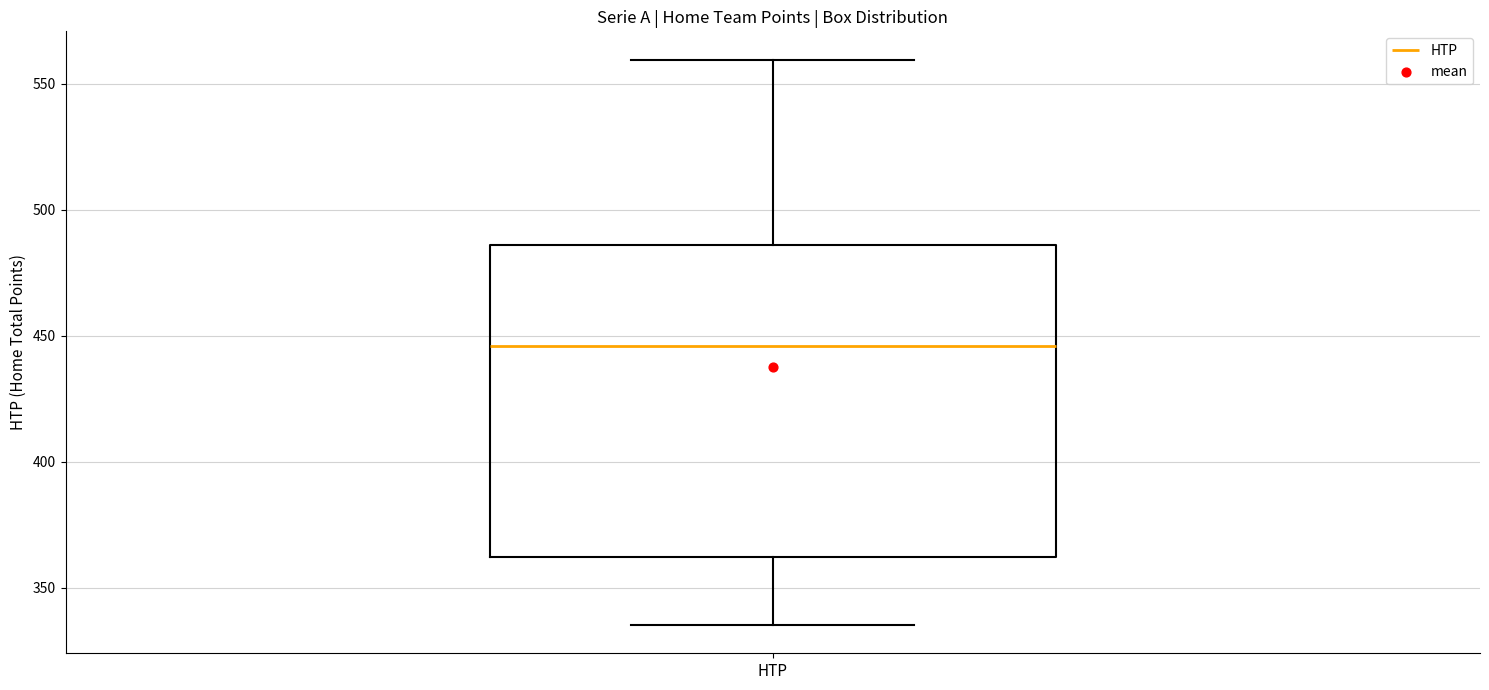

Transcribe this box plot: give where the median line is, the range the box spans, and where the two whiskers end, as read against the y-axis. The values are not printed on the chart, so give them approximately, as read against the axis.

median 445, box 360 to 485, whiskers 335 to 560